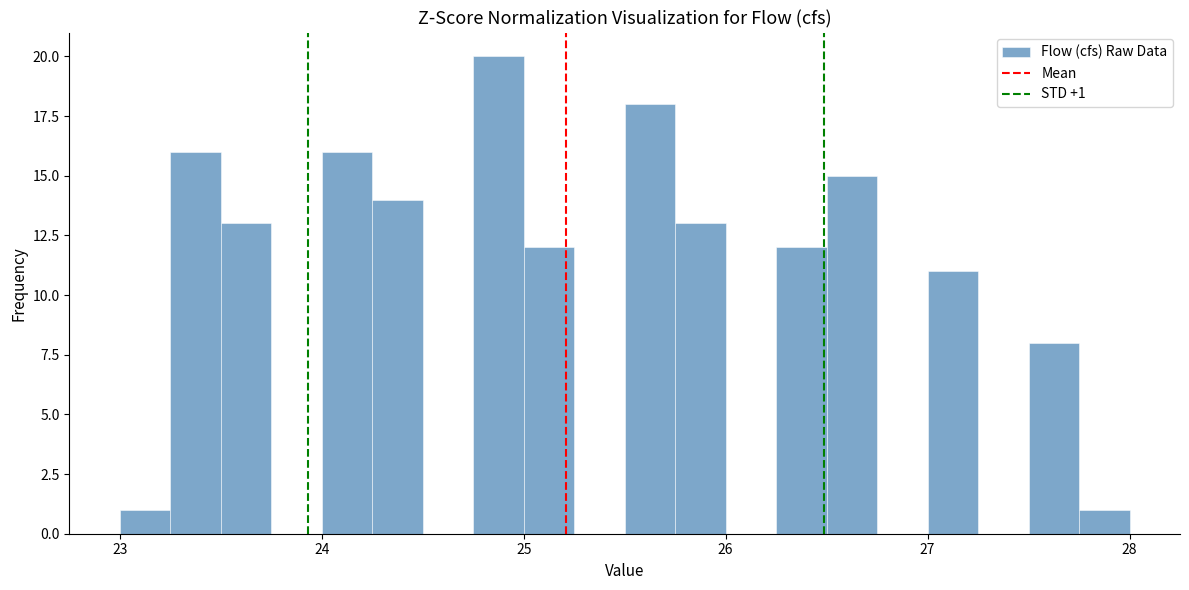

Read against the x-axis, roughly where is the centre of the tallest bar?

24.9